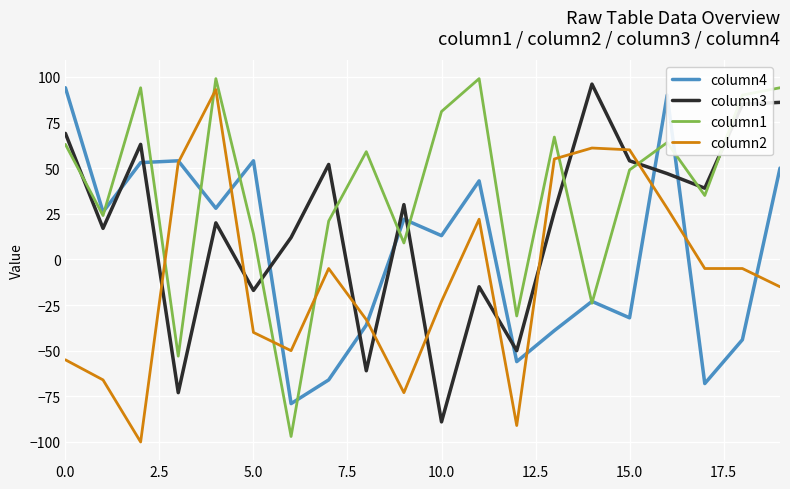

What is the maximum value shown in the chart?

99